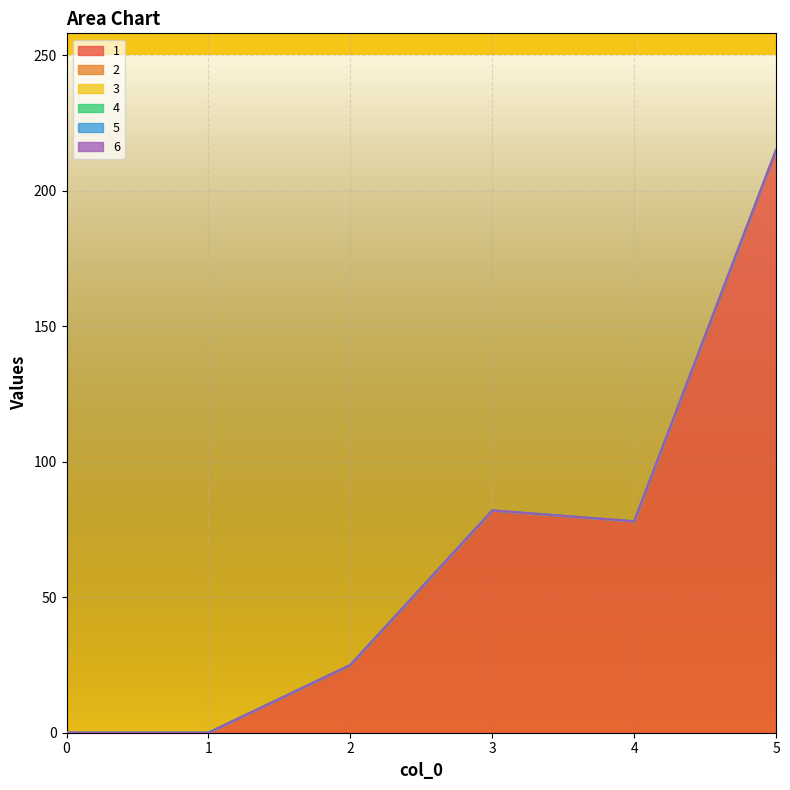

Reading right to left, transcribe all the data shown in this chart.

1: 5=215	4=78	3=82	2=25	1=0	0=0
2: 5=0	4=0	3=0	2=0	1=0	0=0
3: 5=0	4=0	3=0	2=0	1=0	0=0
4: 5=0	4=0	3=0	2=0	1=0	0=0
5: 5=0	4=0	3=0	2=0	1=0	0=0
6: 5=0	4=0	3=0	2=0	1=0	0=0